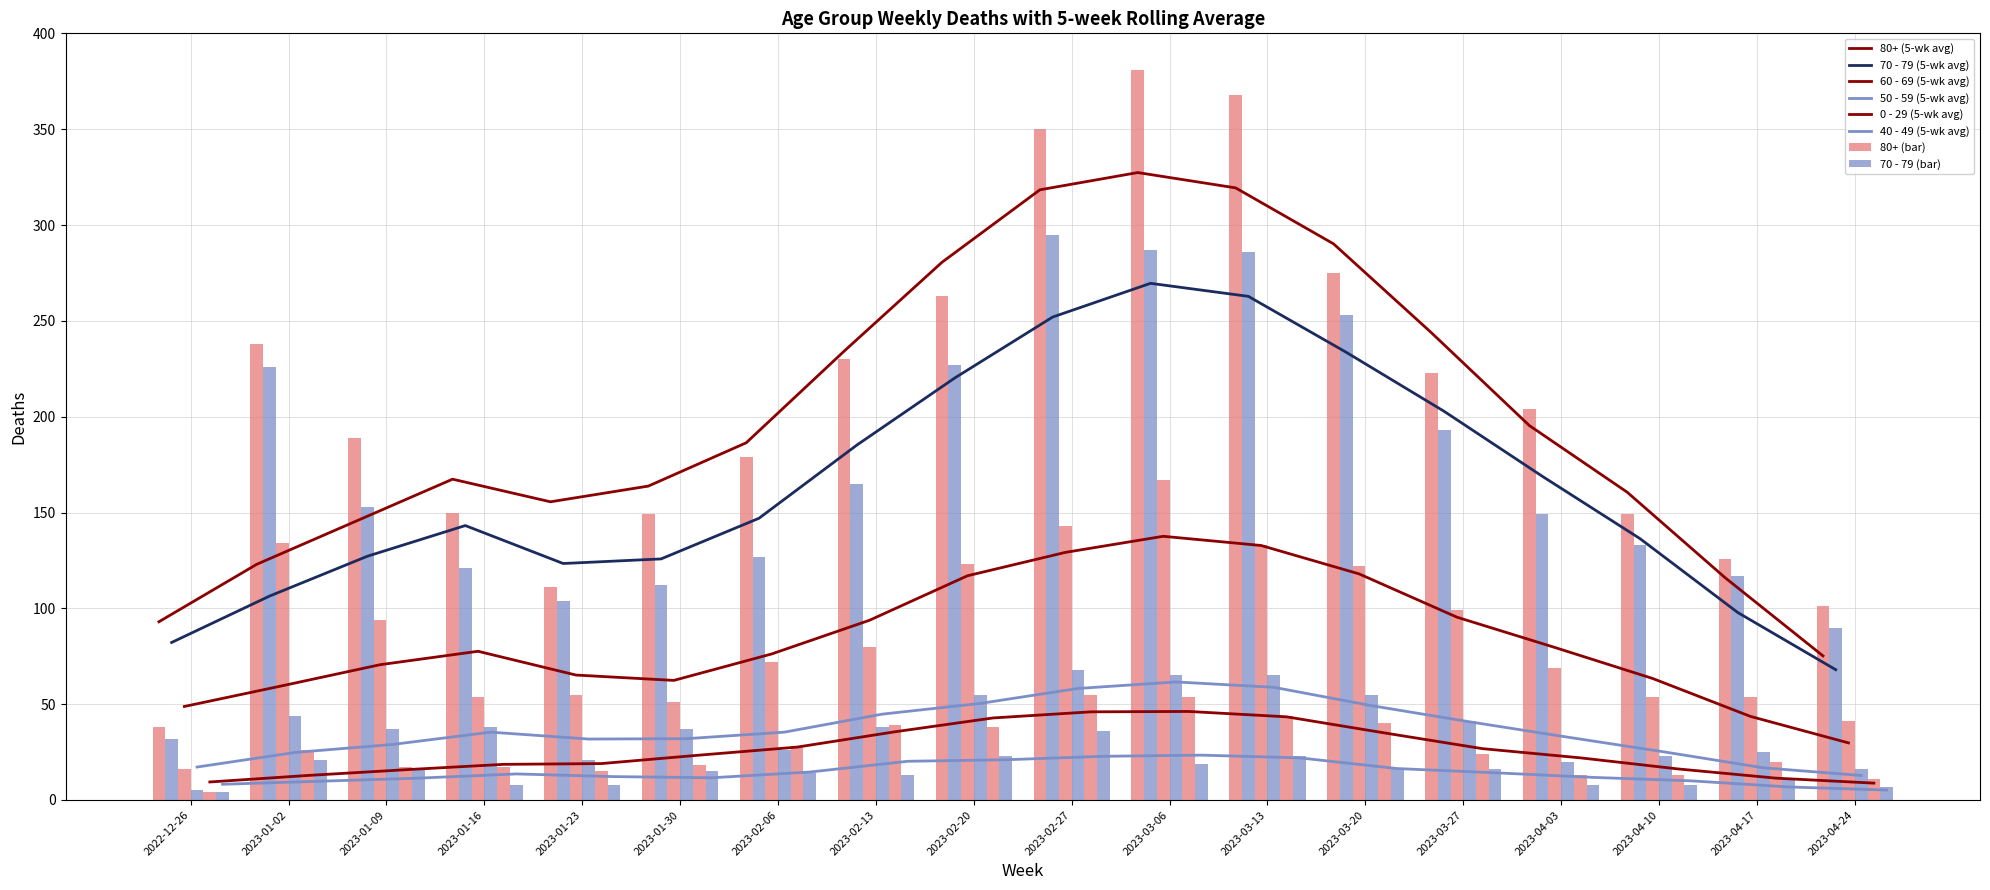

What is the value of the 80+ bar at the 6th from the left?

149